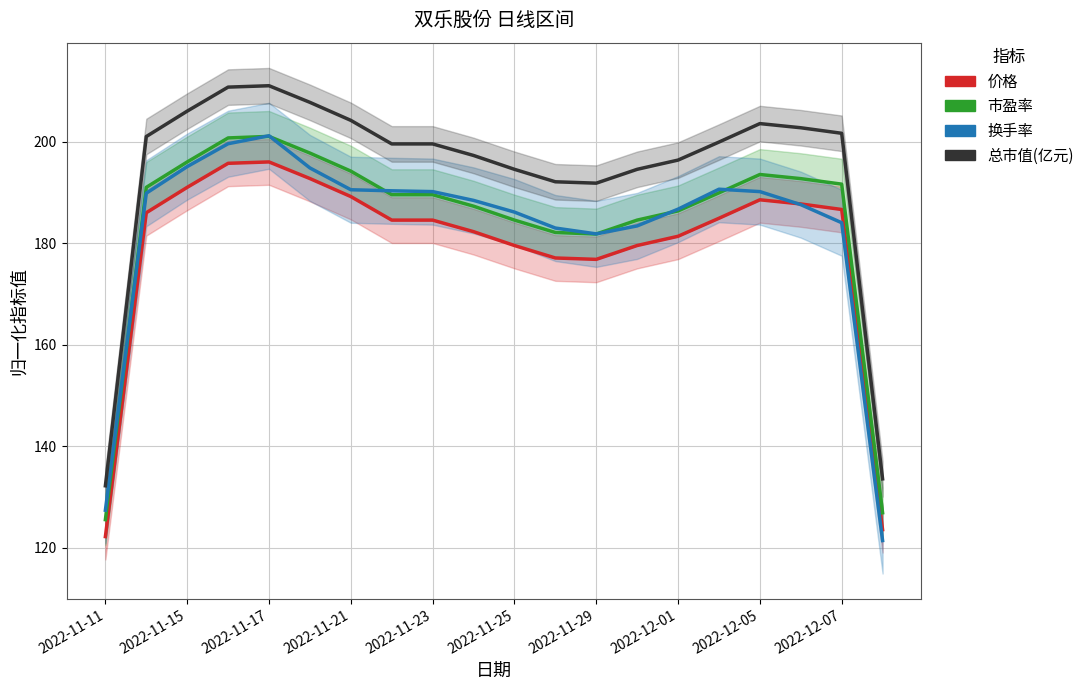

At how many categories does at least one series exceed 167?

18